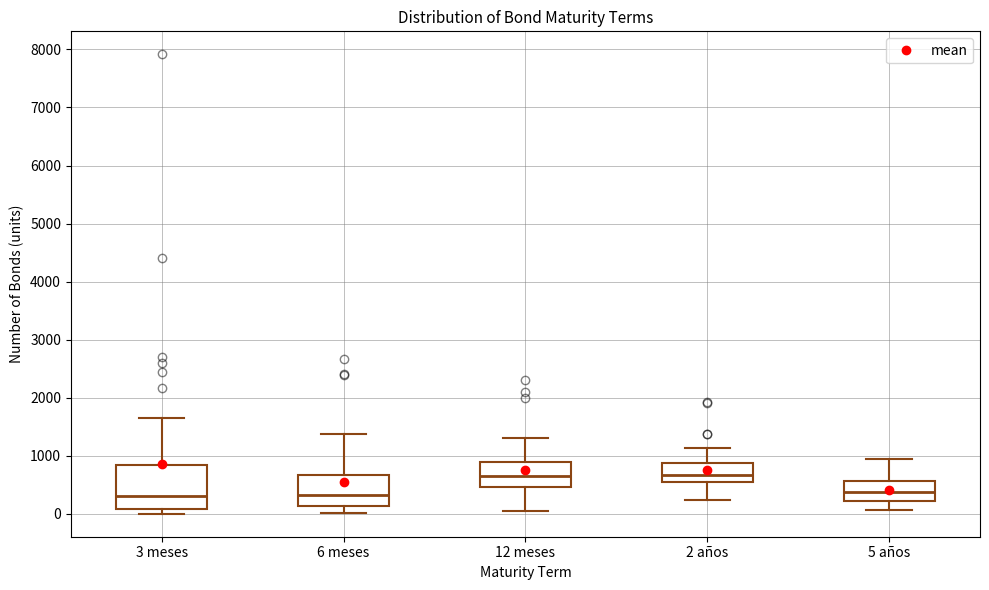

Where is the upper edge of the box for 2 años on the y-axis? The values are not printed on the chart, so give them approximately, as read against the axis.

900